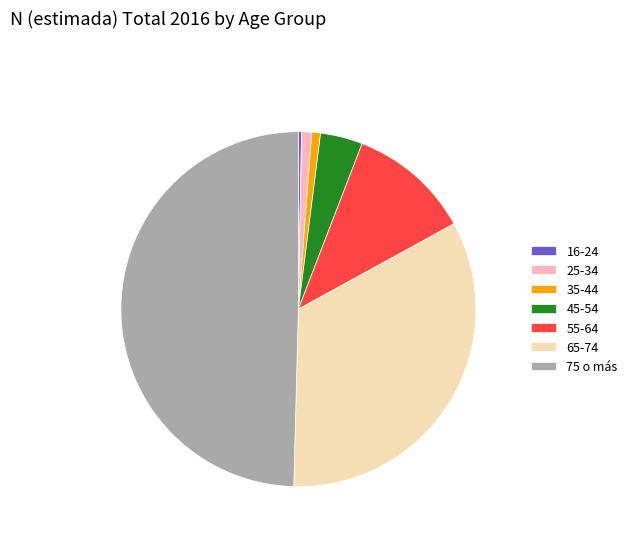

Is 16-24 the majority of the pie?

No